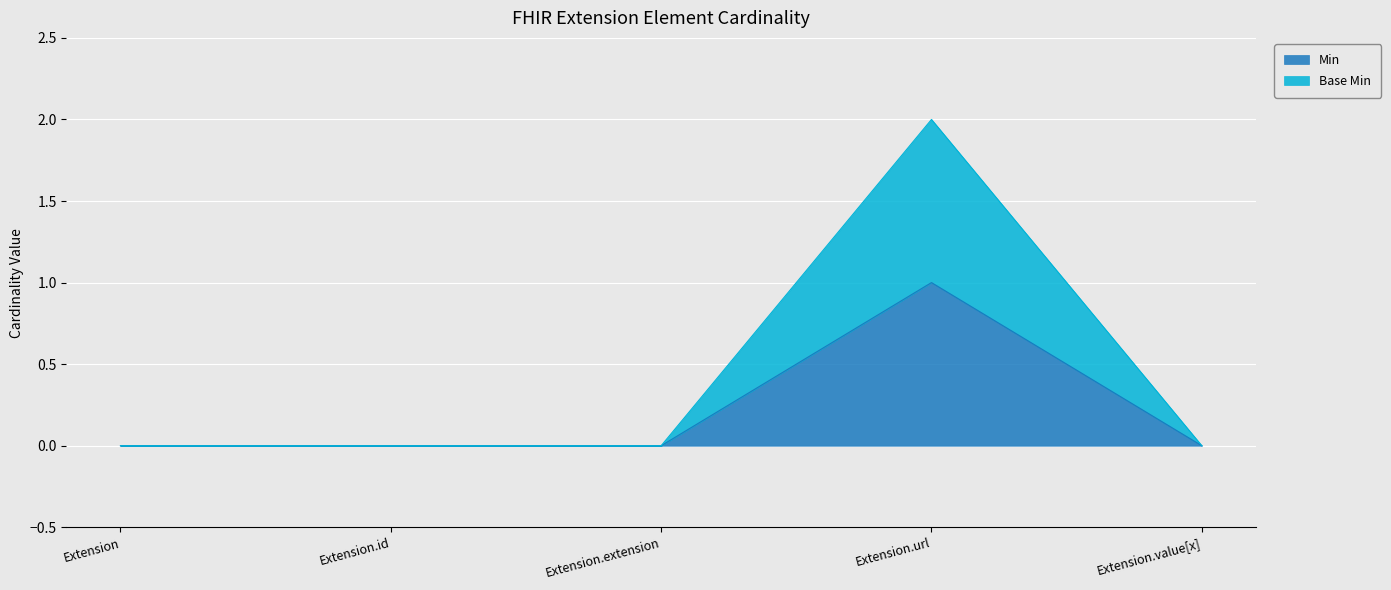

Reading left to right, what are all the values shown in this chart?

Min: 0	0	0	1	0
Base Min: 0	0	0	2	0